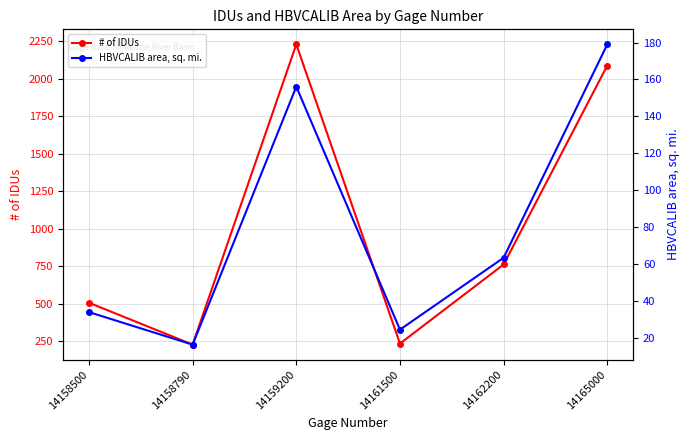

At which label does HBVCALIB area, sq. mi. first exceed 63?

14159200